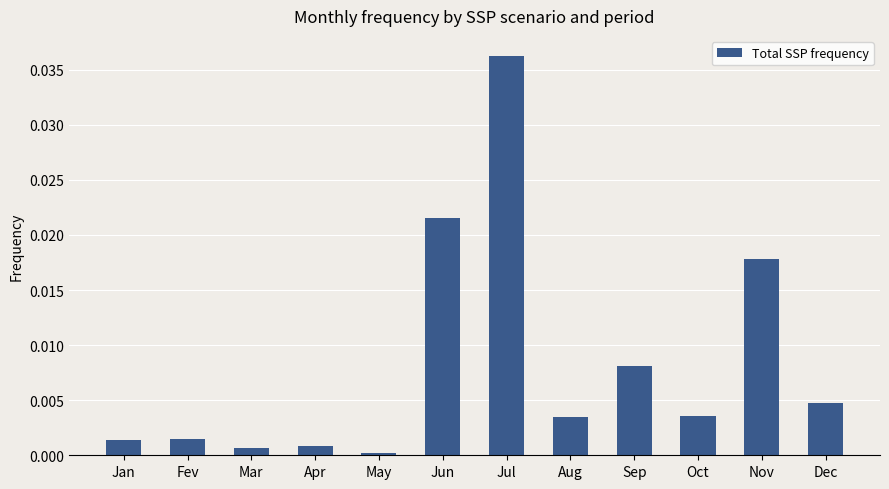

What is the label of the 5th bar from the right?

Aug